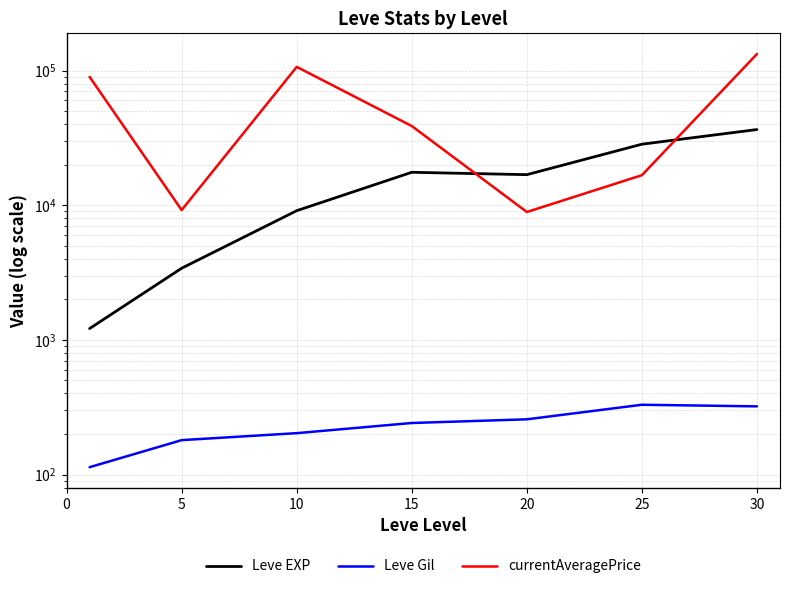

Where is Leve EXP nearest to the value 18852?

15